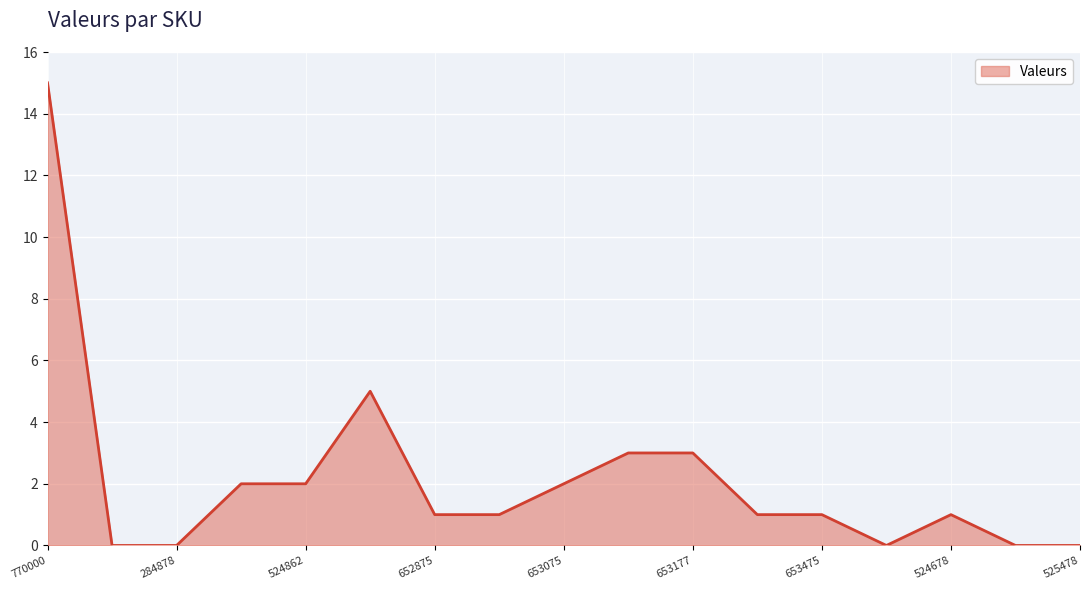

What is the difference between the maximum and minimum values?

15